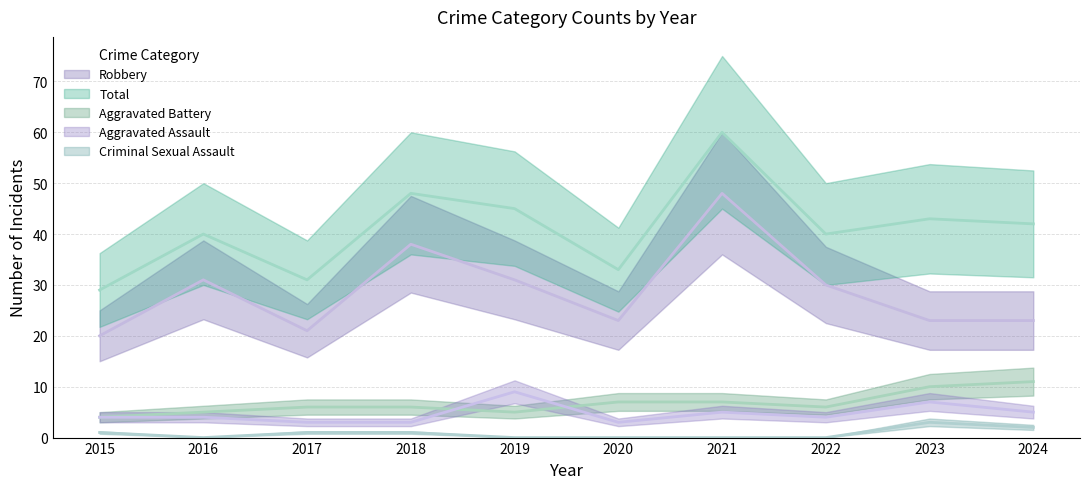

Which series has the widest spread of values?

Total